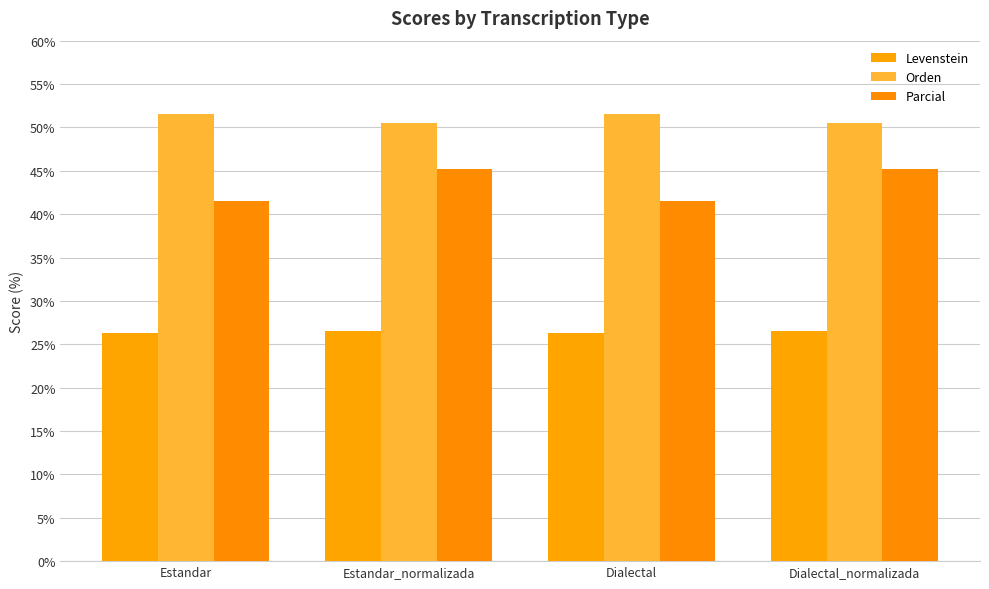

Does the chart contain any negative values?

No